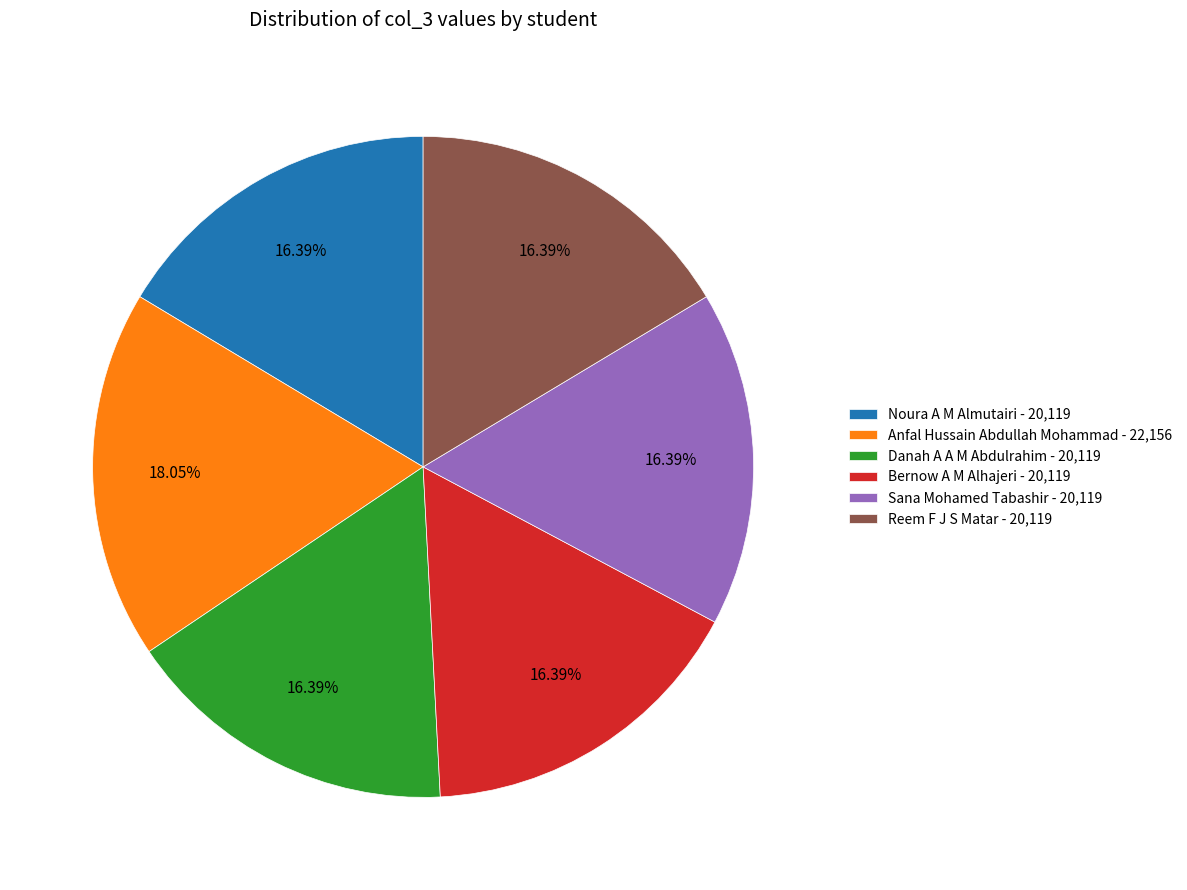

Which category has the biggest portion of the pie?

Anfal Hussain Abdullah Mohammad